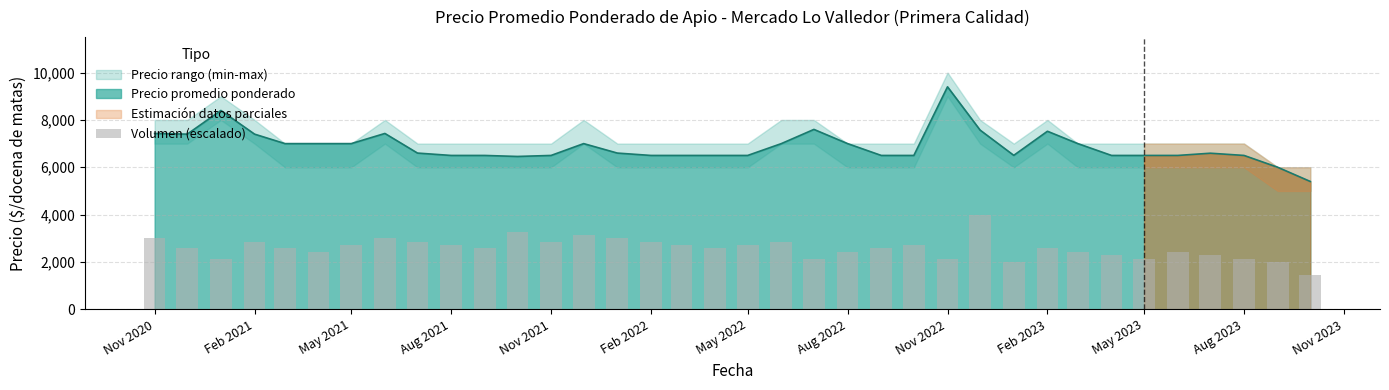

What is the value of the 27th bar from the left?

1985.7